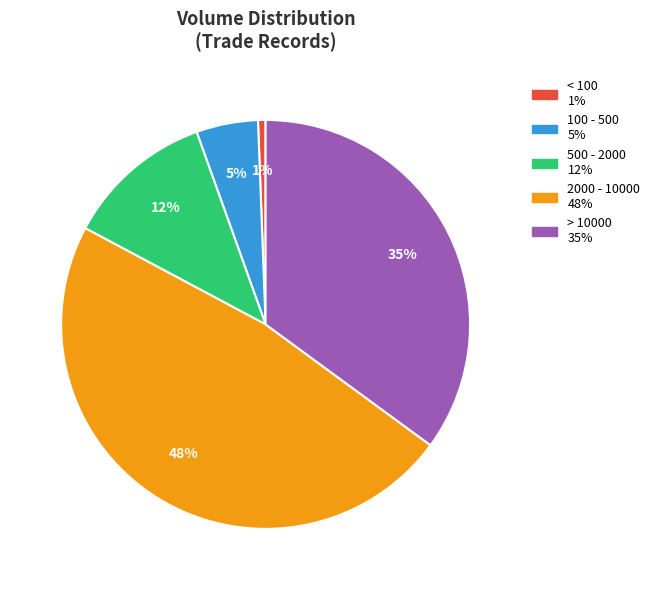

Is there any slice that represents more than half of the pie?

No